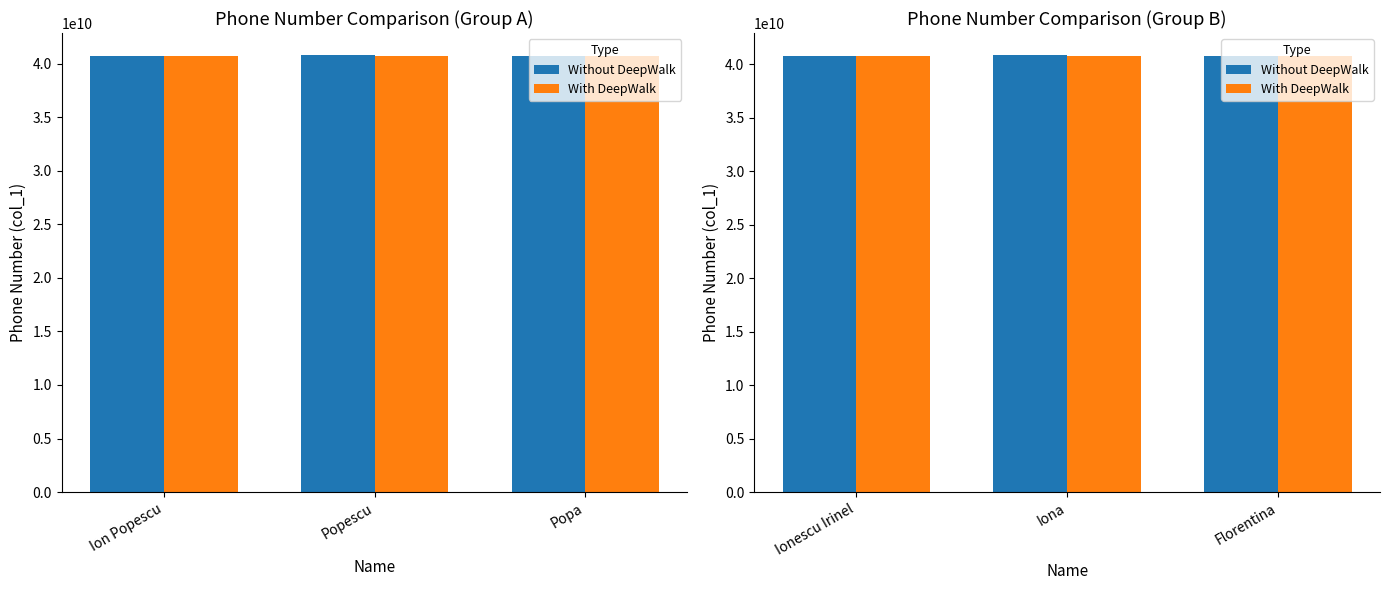

What are all the series names shown in the legend?

Without DeepWalk, With DeepWalk